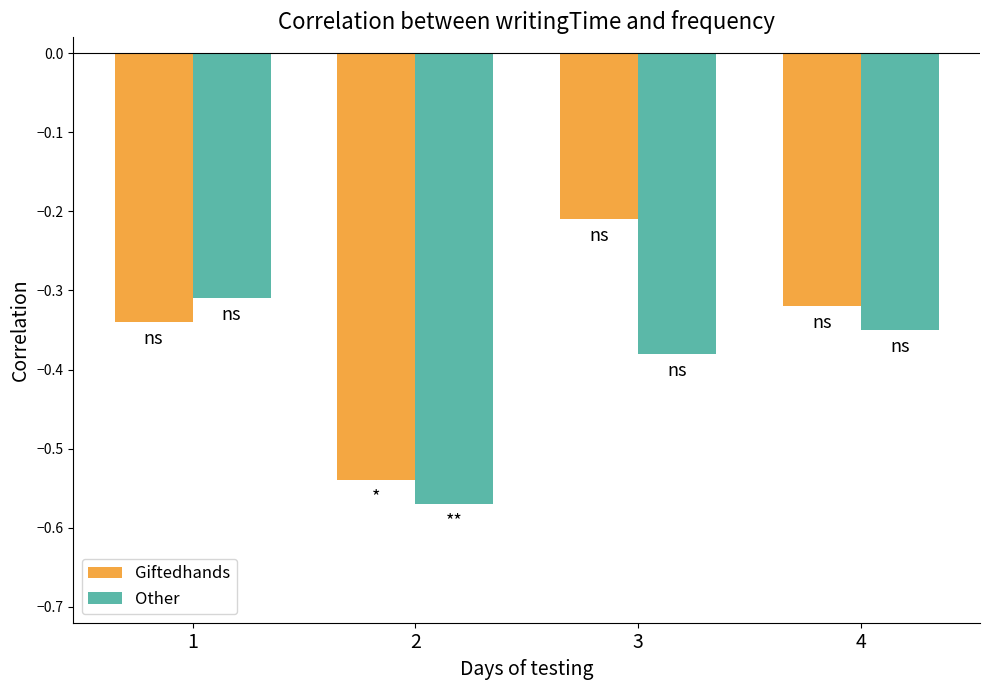

Is it true that Other equals -0.5 at 3?

False